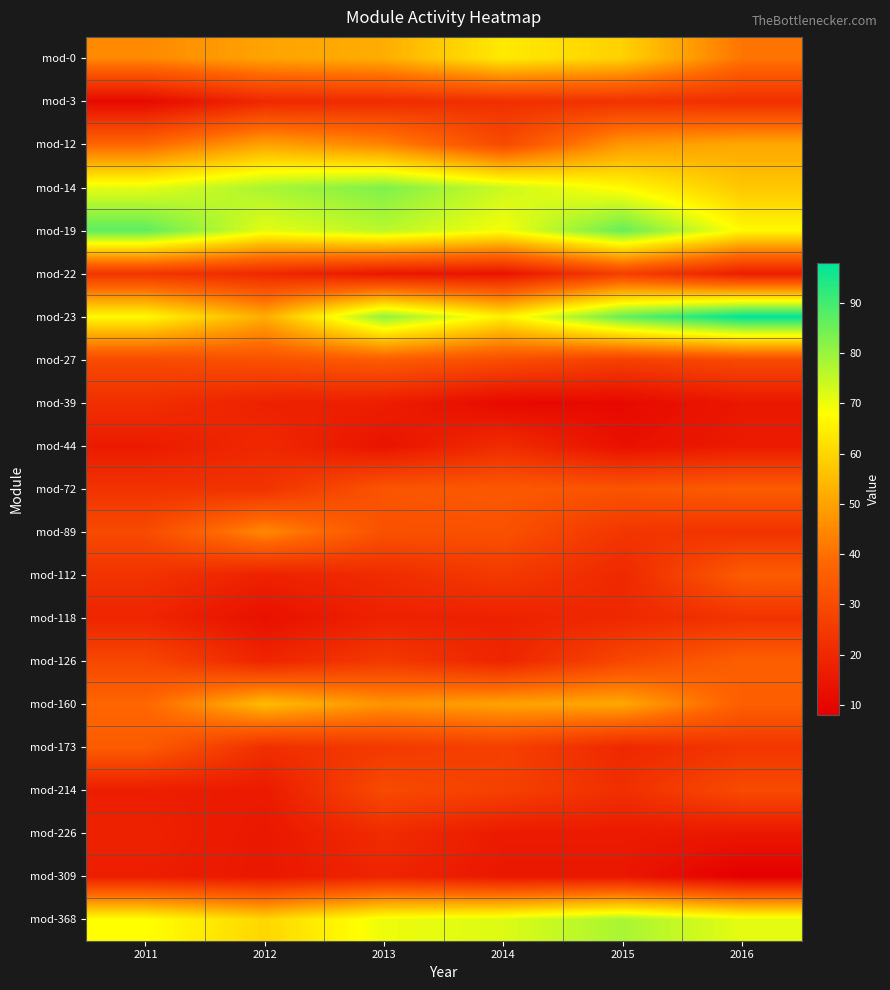

Between 2012 and 2013, which series saw the biggest shift?

mod-23